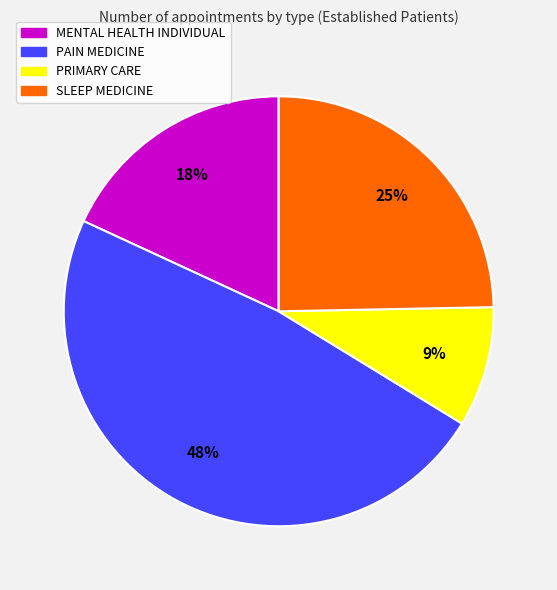

True or false: SLEEP MEDICINE accounts for 19% of the total.

False